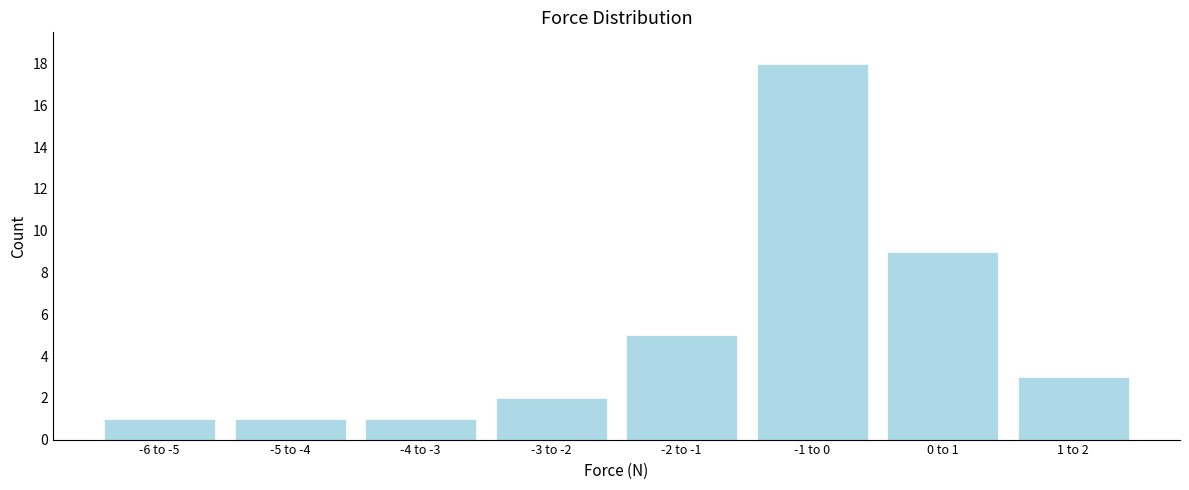

Reading right to left, list all the values displayed in this chart.

3	9	18	5	2	1	1	1